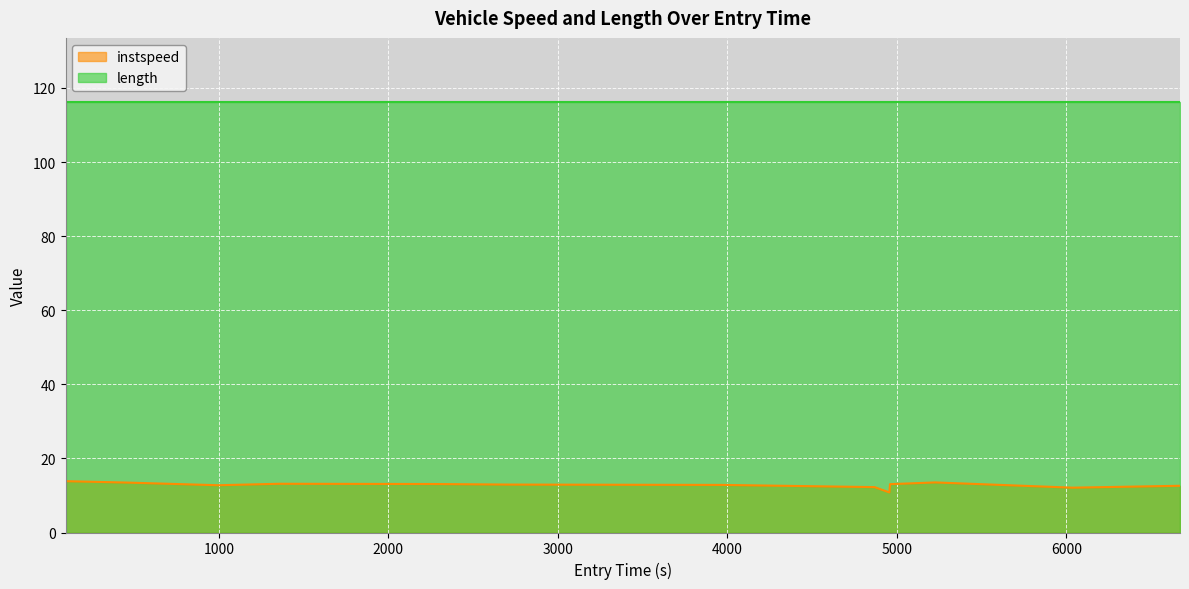

How many interior local valleys (lower than both neighbors) does the data have?

3